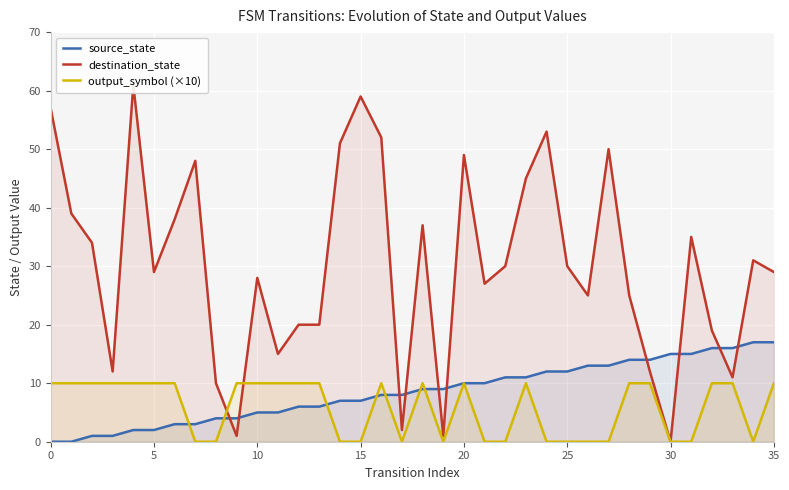

The output_symbol (×10) series shows 0 at 21. True or false?

True